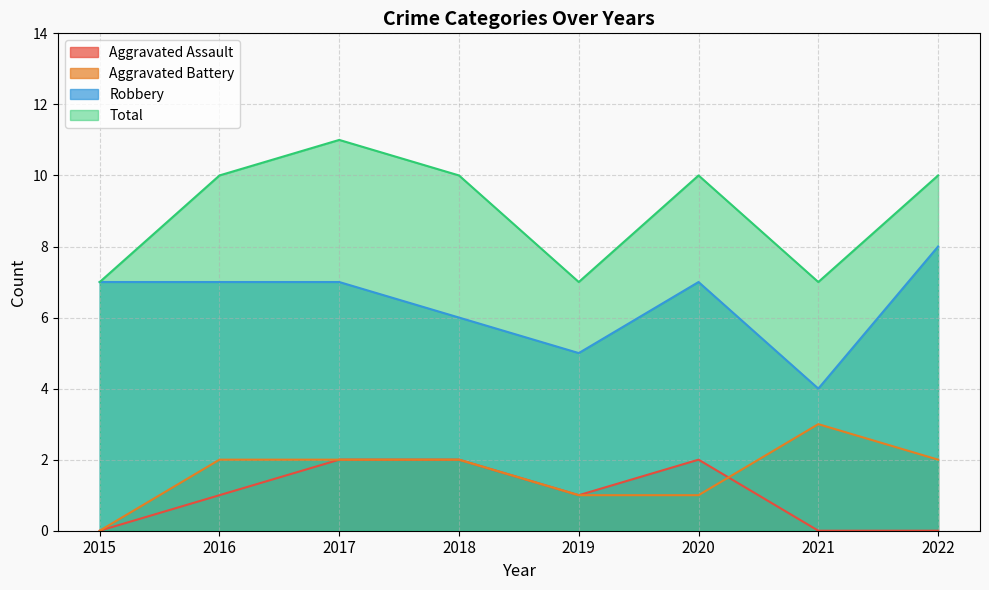

Between 2017 and 2021, which is larger?

2017